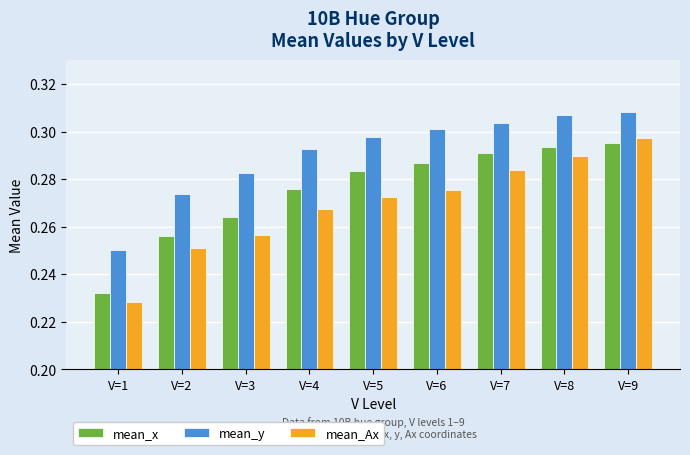

True or false: mean_y has a value of 0.3 at V=1.

True